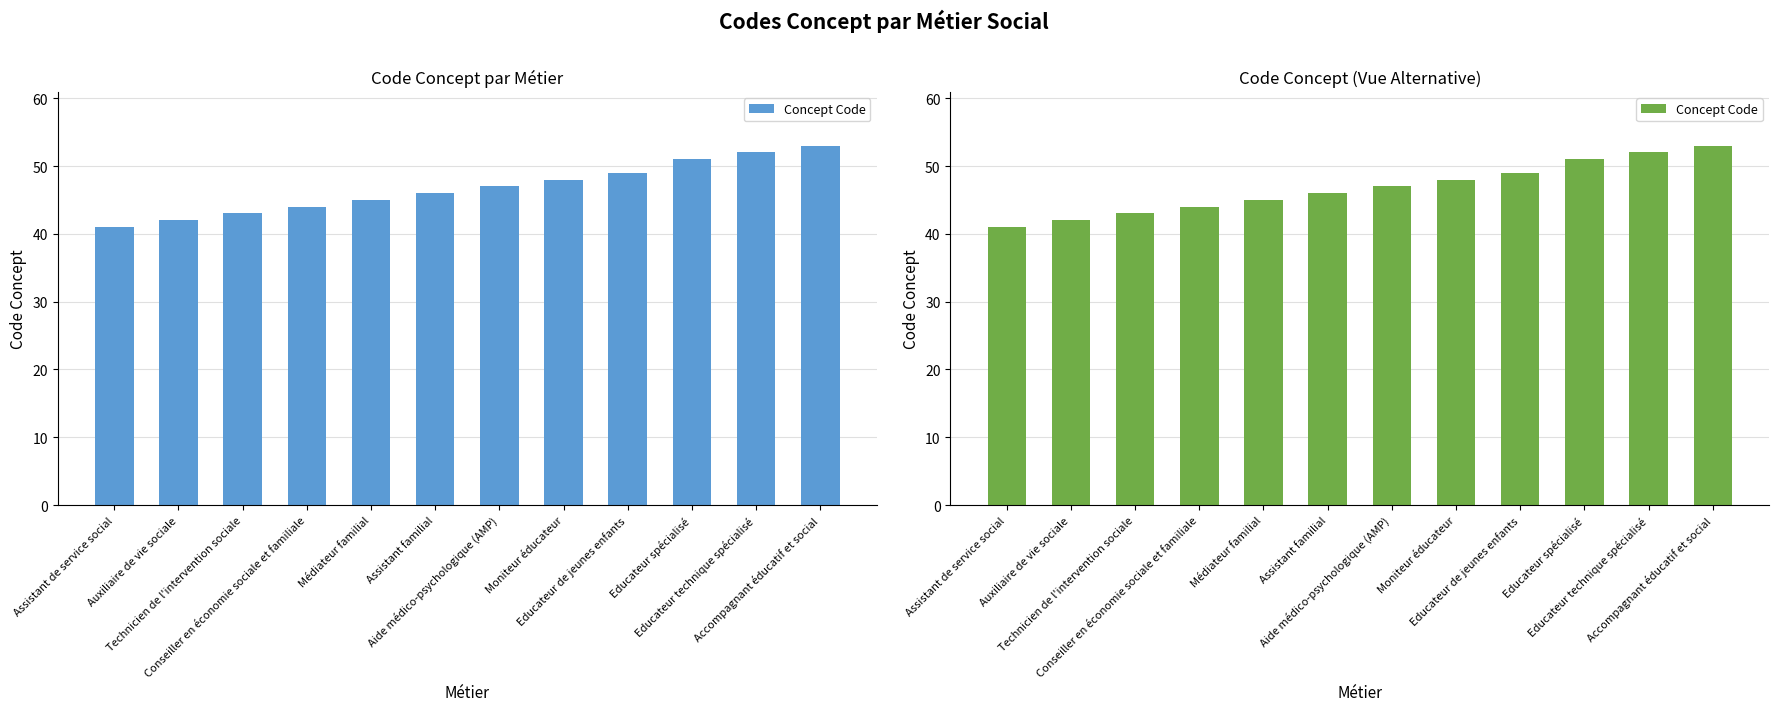

What is the value of the 7th bar from the left?

47